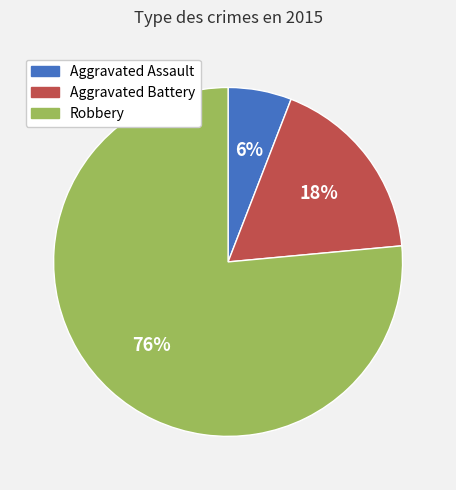

How many slices are in this pie chart?

3